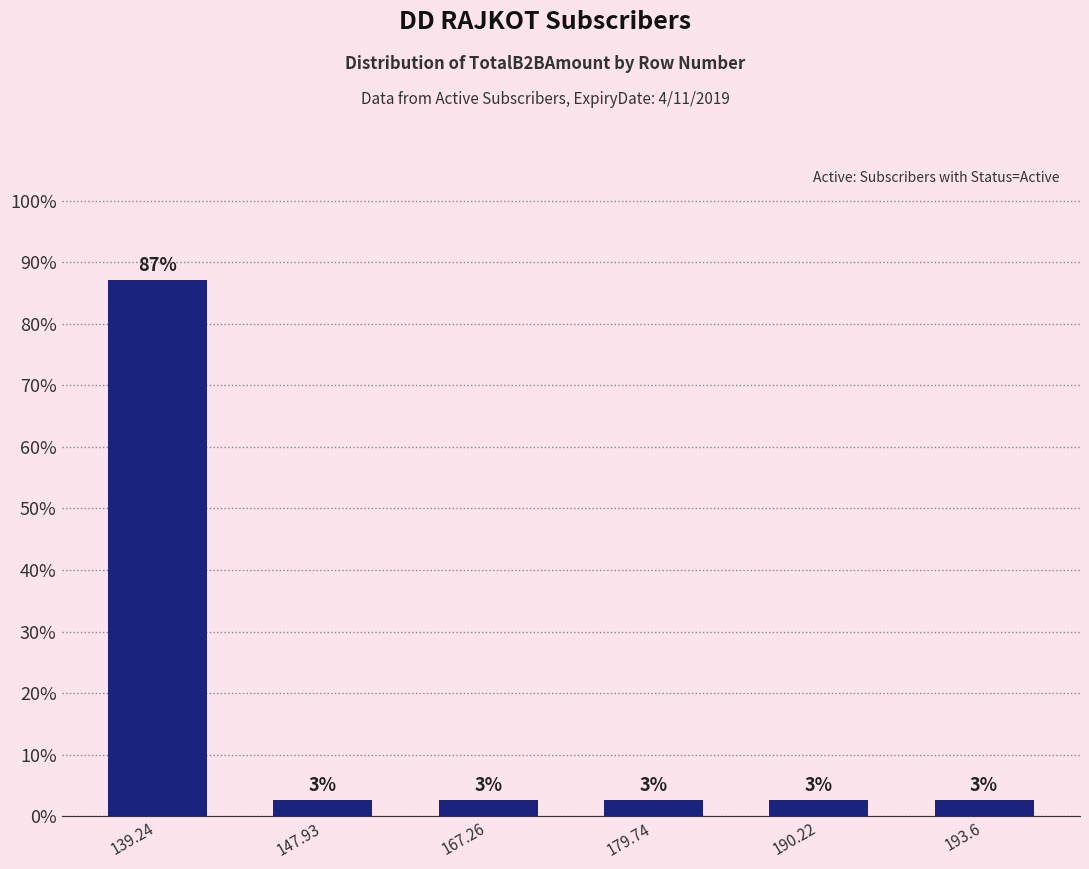

List the labels in order of value, largest first.

139.24, 147.93, 167.26, 179.74, 190.22, 193.6